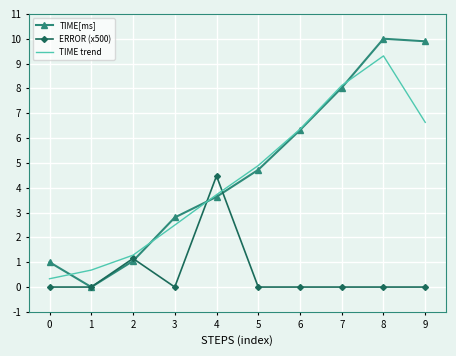

Rank the categories by TIME trend value from highest to lowest.

8, 7, 9, 6, 5, 4, 3, 2, 1, 0